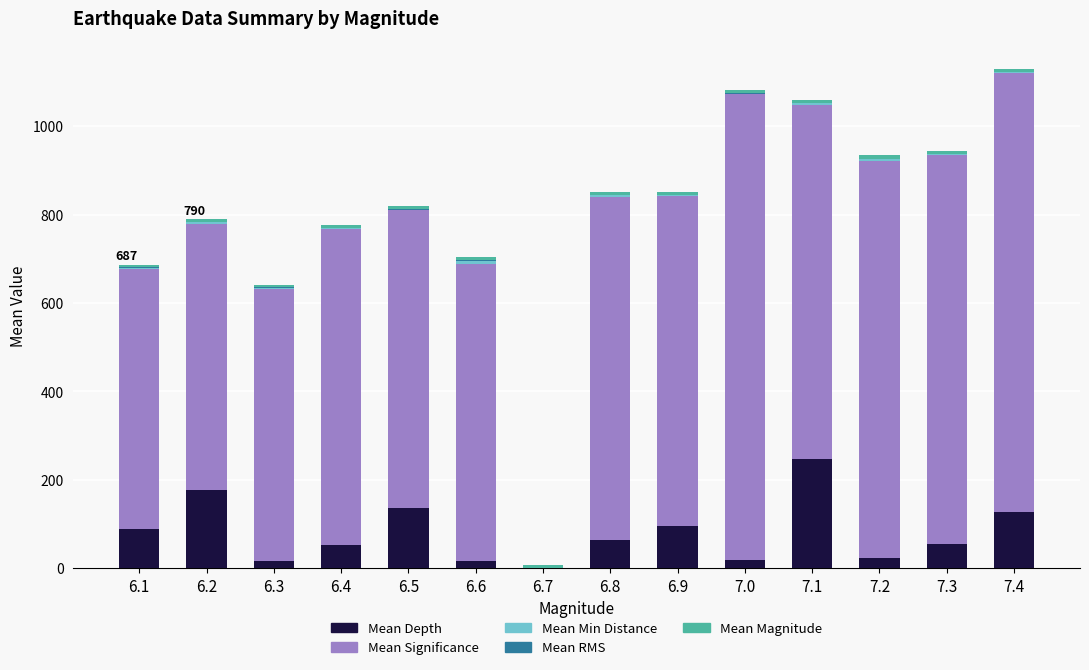

Are the bars horizontal?

No